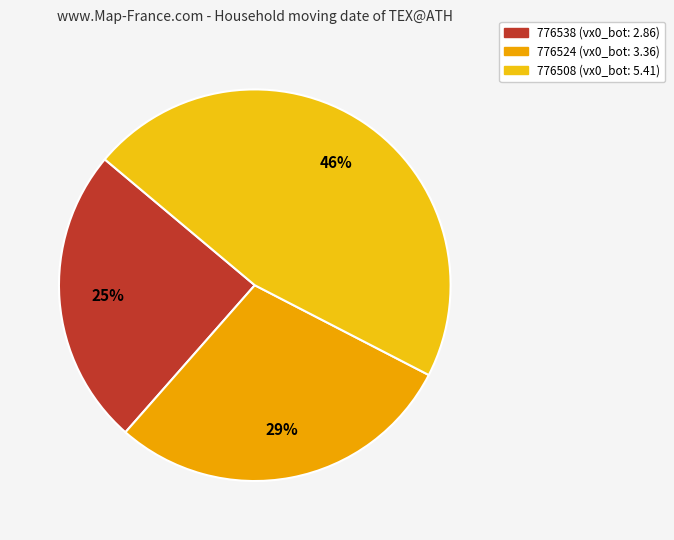

Does any single category account for the majority?

No